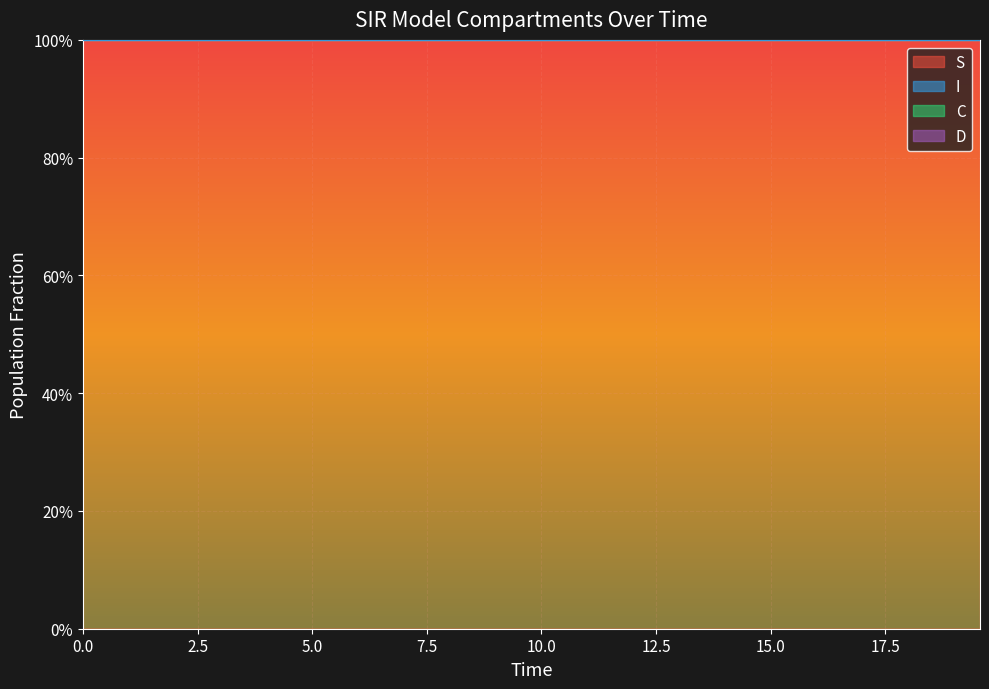

How many lines are shown in the chart?

2